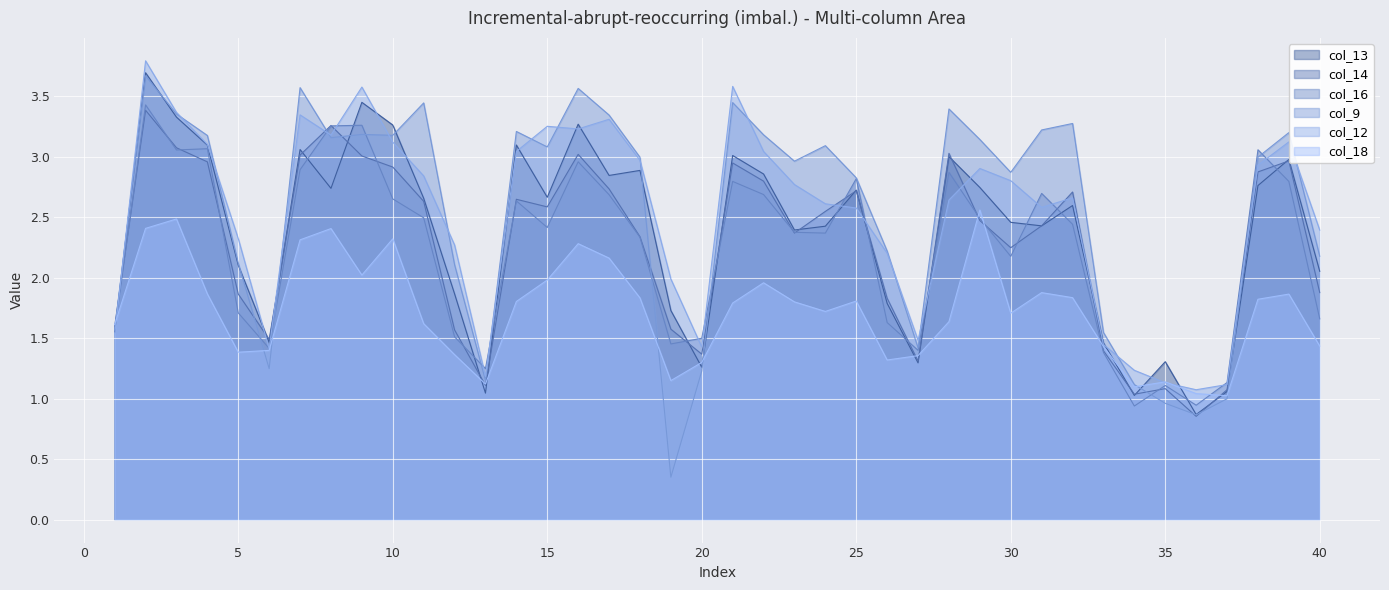

In col_18, how many points are higher than both neighbors (excluding endpoints)?

10